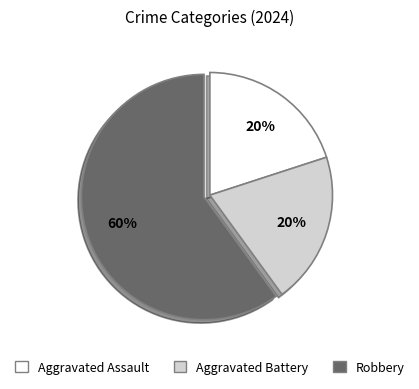

Is there any slice that represents more than half of the pie?

Yes